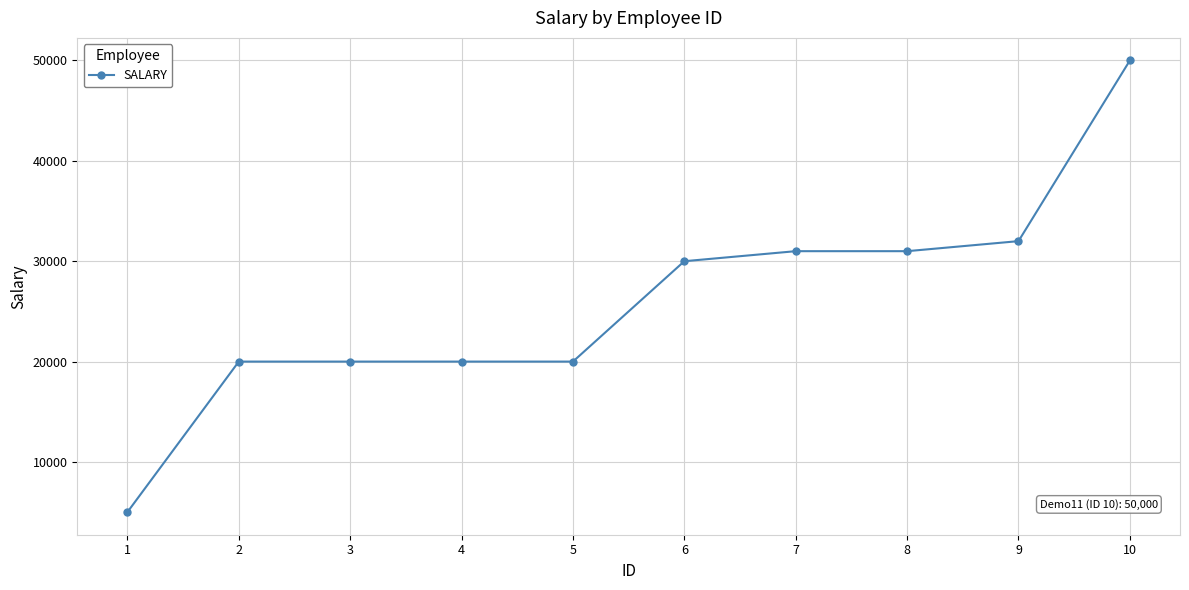

Reading right to left, what are all the values shown in this chart?

50000	32000	31000	31000	30000	20000	20000	20000	20000	5000